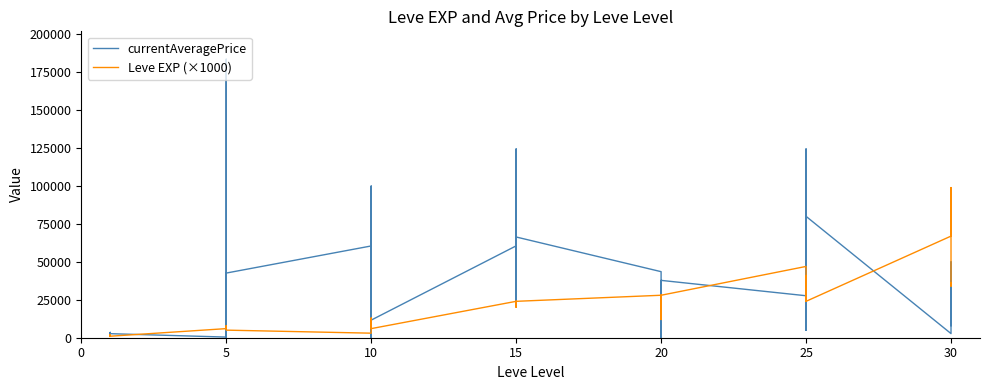

What is the difference between the maximum and minimum values in the currentAveragePrice series?

183644